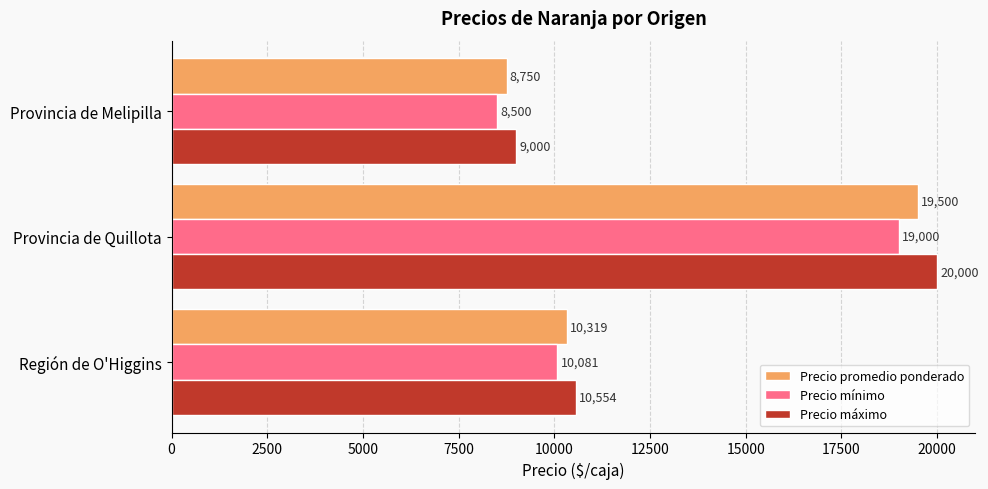

What is the minimum value for Precio mínimo?

8500